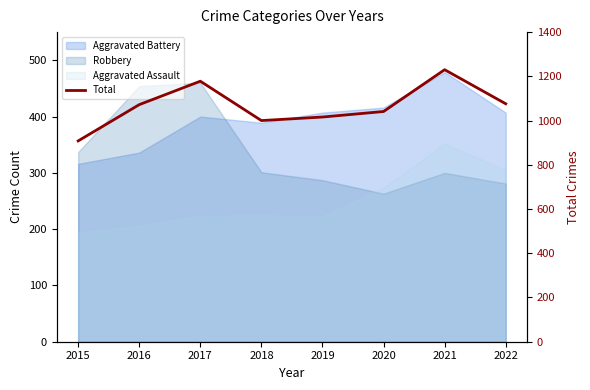

Which category has the lowest value across all series?

2015